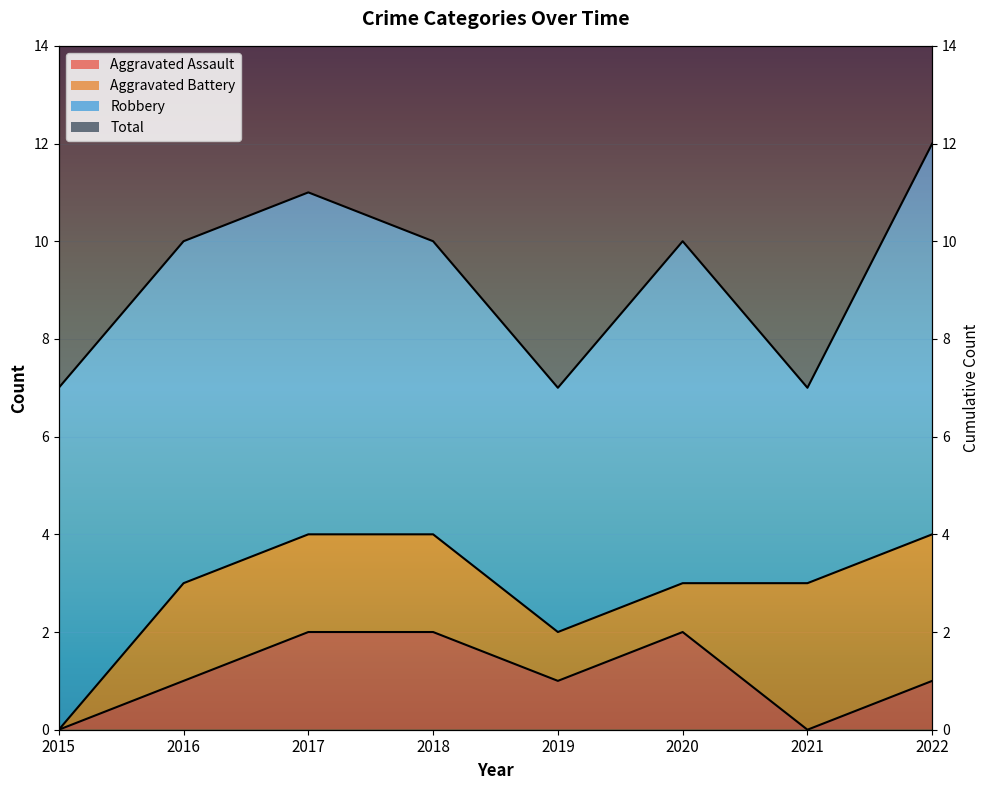

Does the chart display data point markers on the line(s)?

No